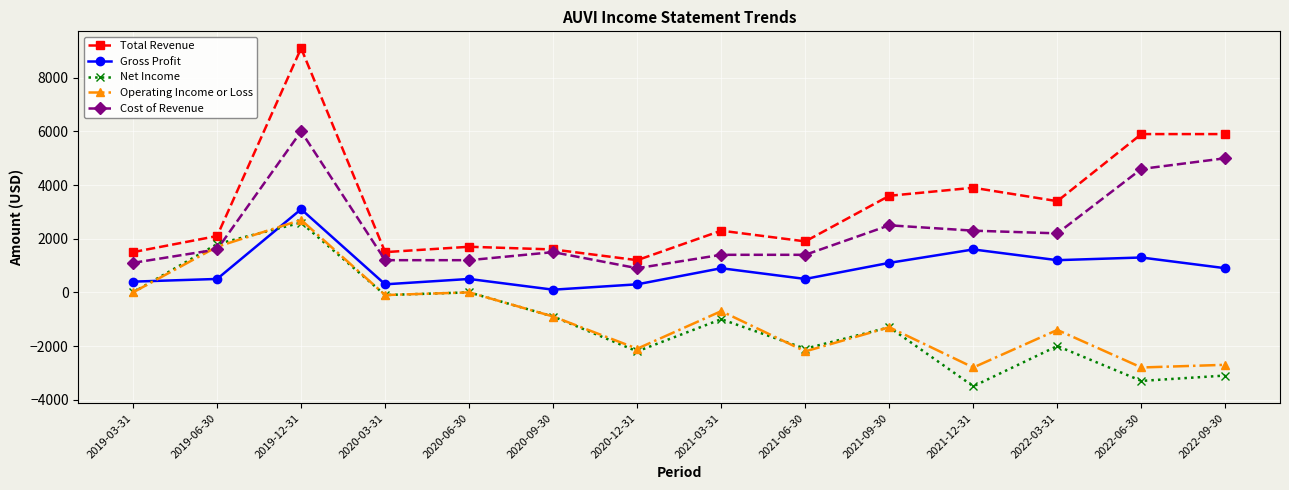

Is the value of Cost of Revenue at 2021-06-30 greater than the value of Net Income at 2022-06-30?

Yes